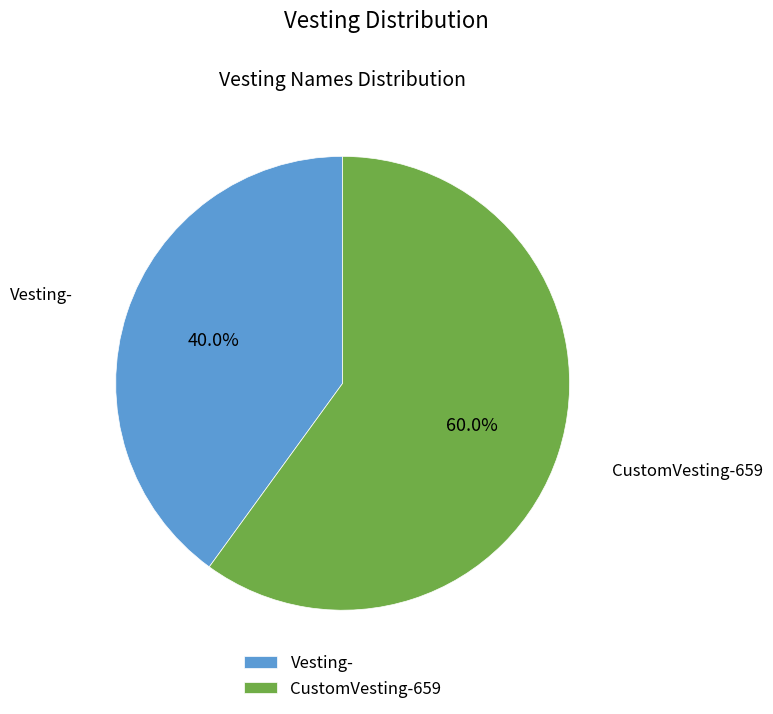

How many segments does this pie chart have?

2